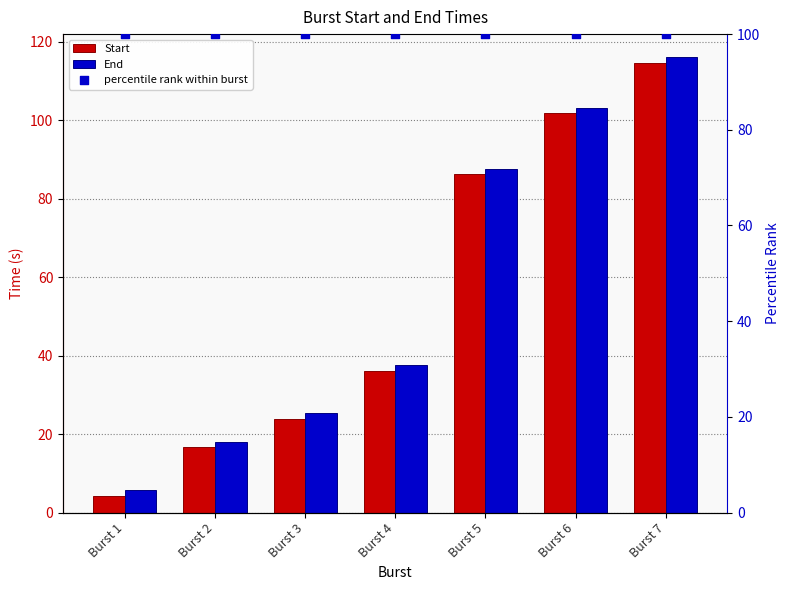

What are all the series names shown in the legend?

Start, End, percentile rank within burst